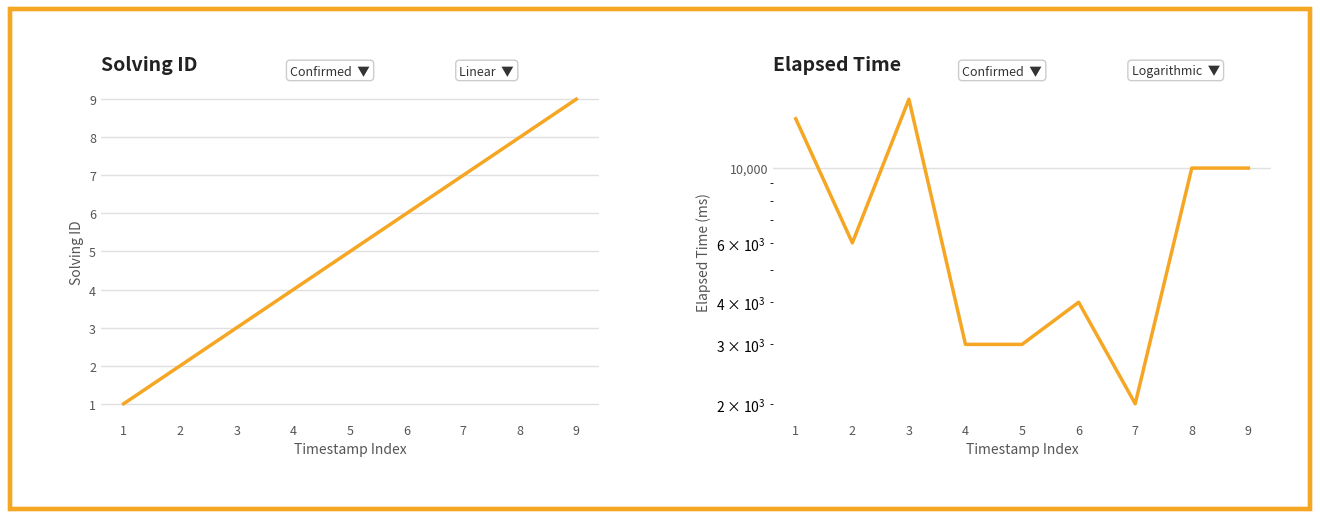

What value does the elapsed_time series have at 6, to the nearest 50?

4000